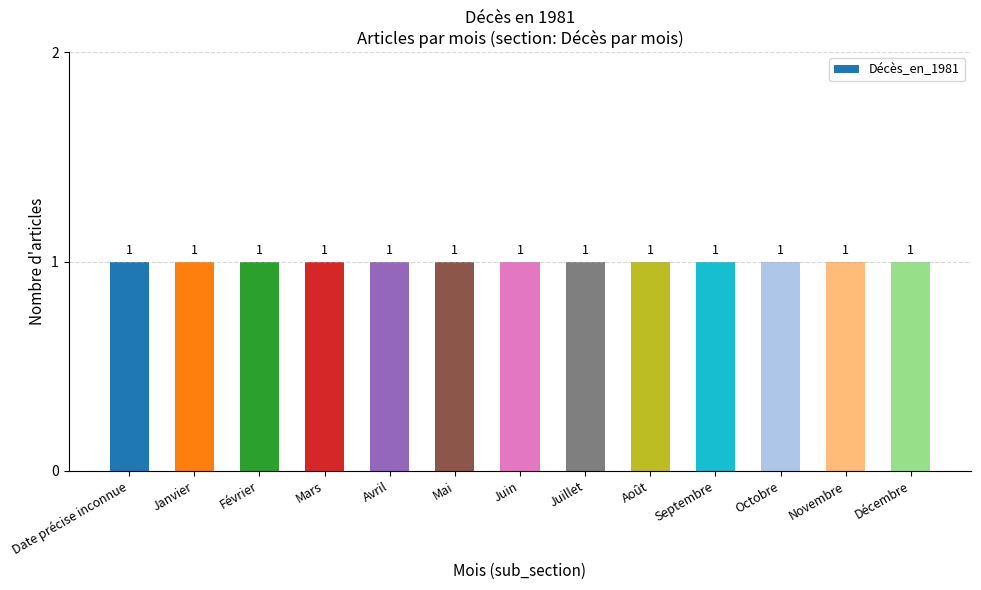

What is the label of the 9th bar from the left?

Août